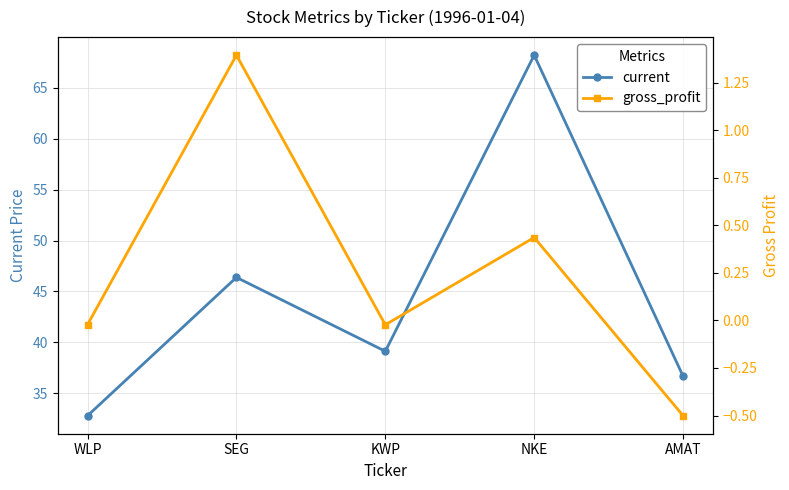

What is the lowest value of the current series?

32.8